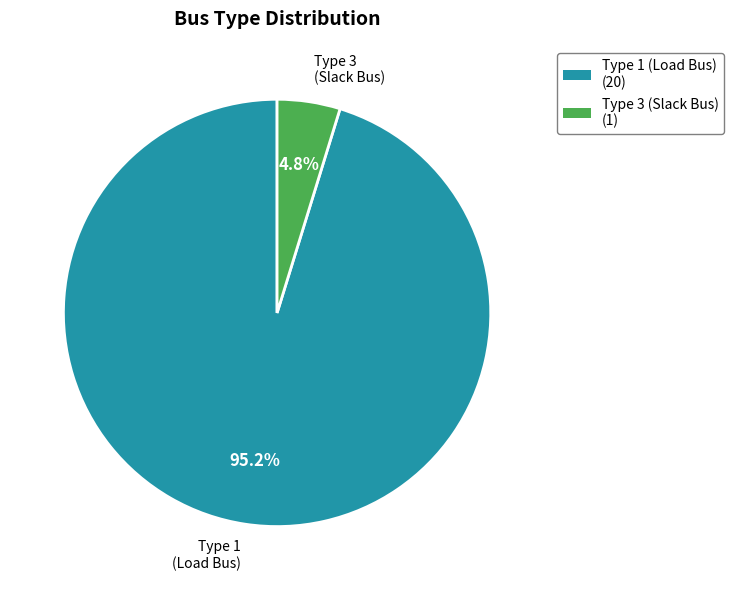

Which category has the biggest portion of the pie?

Type 1 (Load Bus)